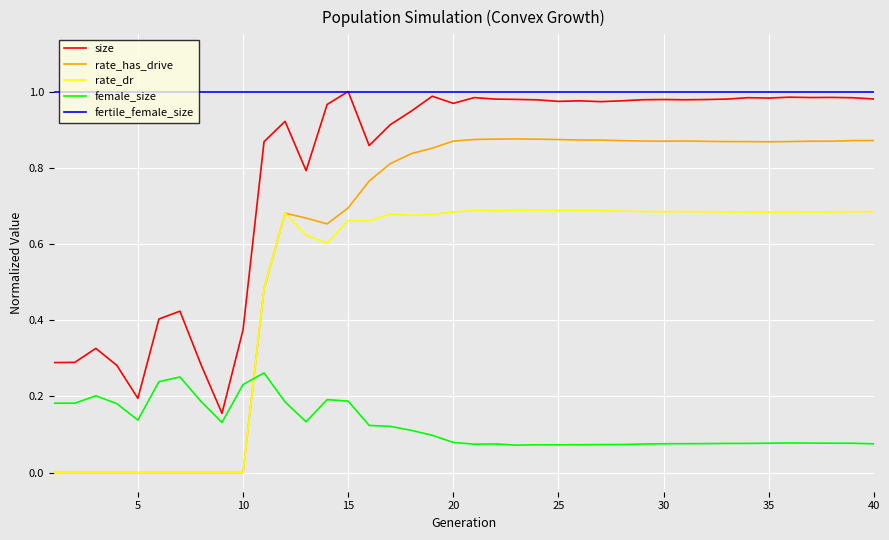

How many lines are shown in the chart?

5